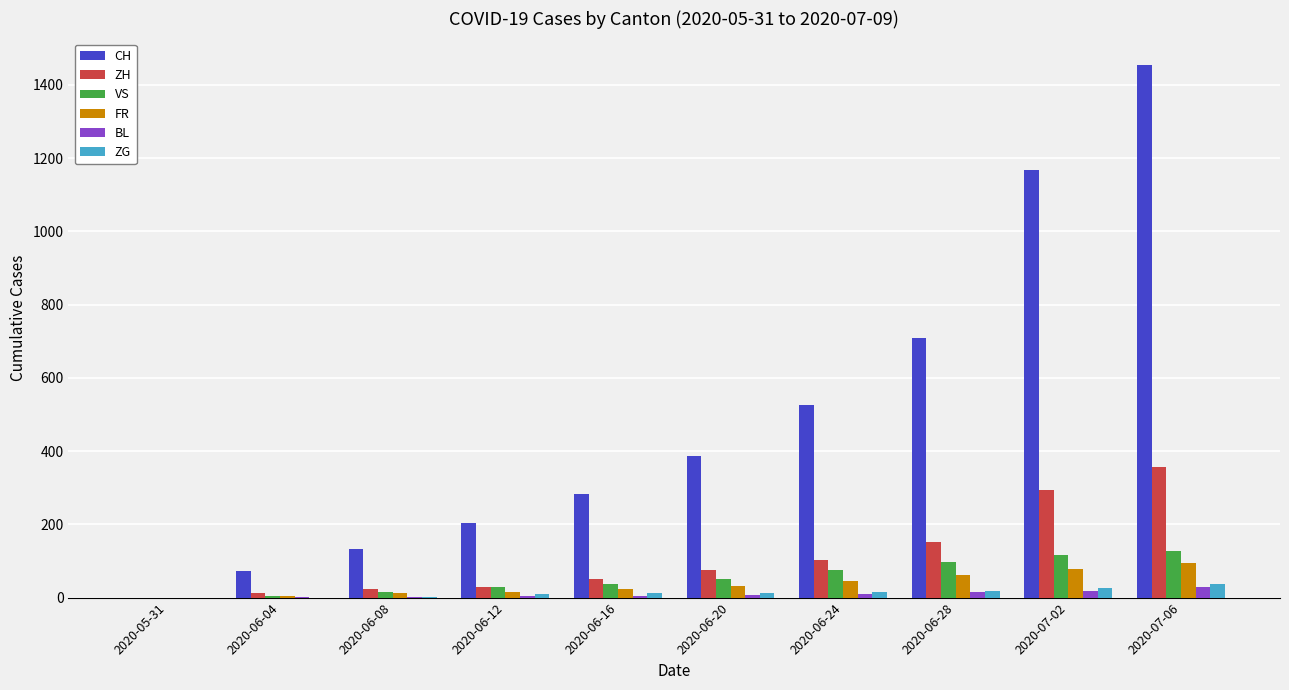

At which category is the sum across all series the highest?

2020-07-06